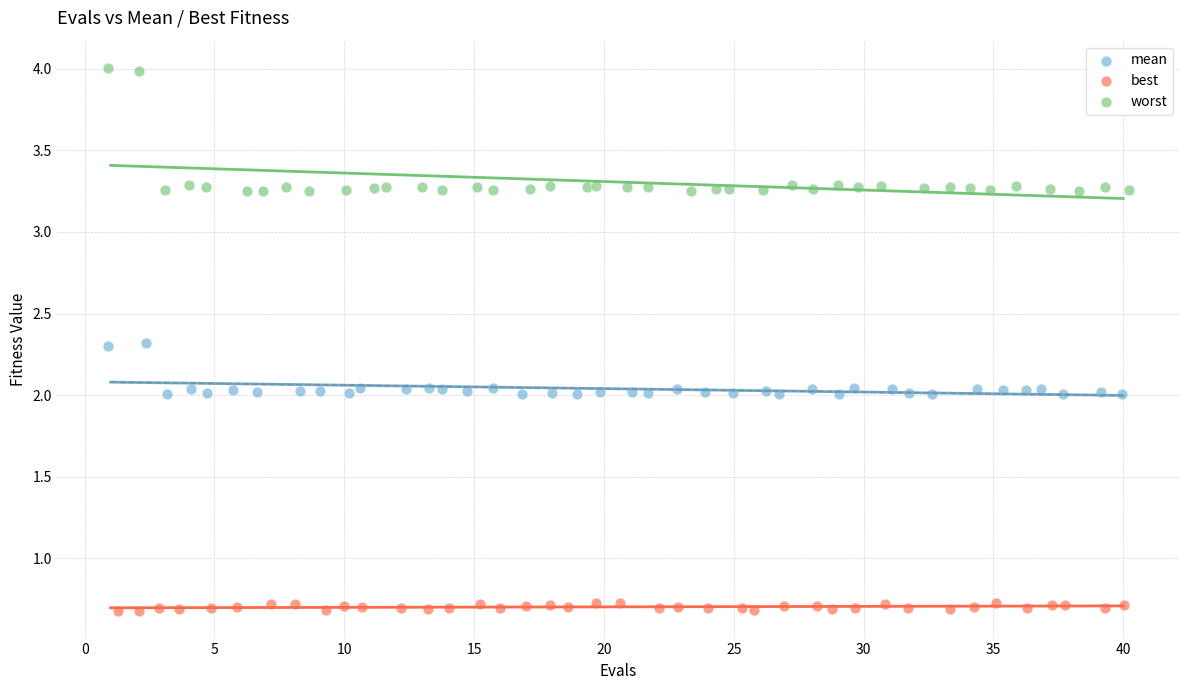

Which series reaches the minimum Y coordinate?

best